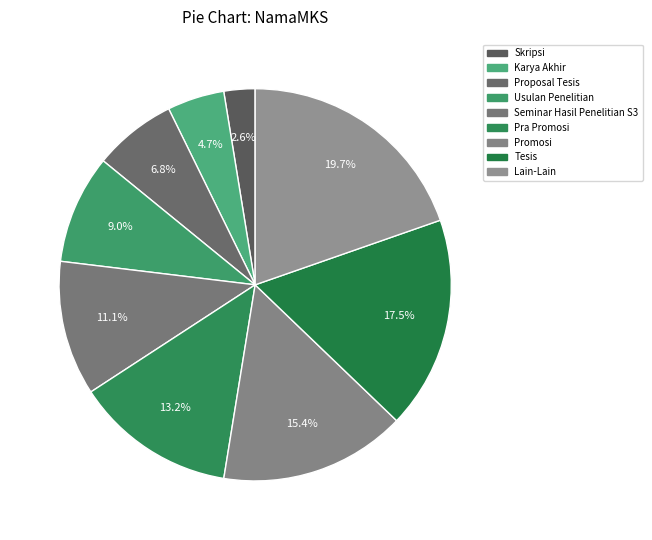

What percentage is the Seminar Hasil Penelitian S3 slice, to the nearest percent?

11%